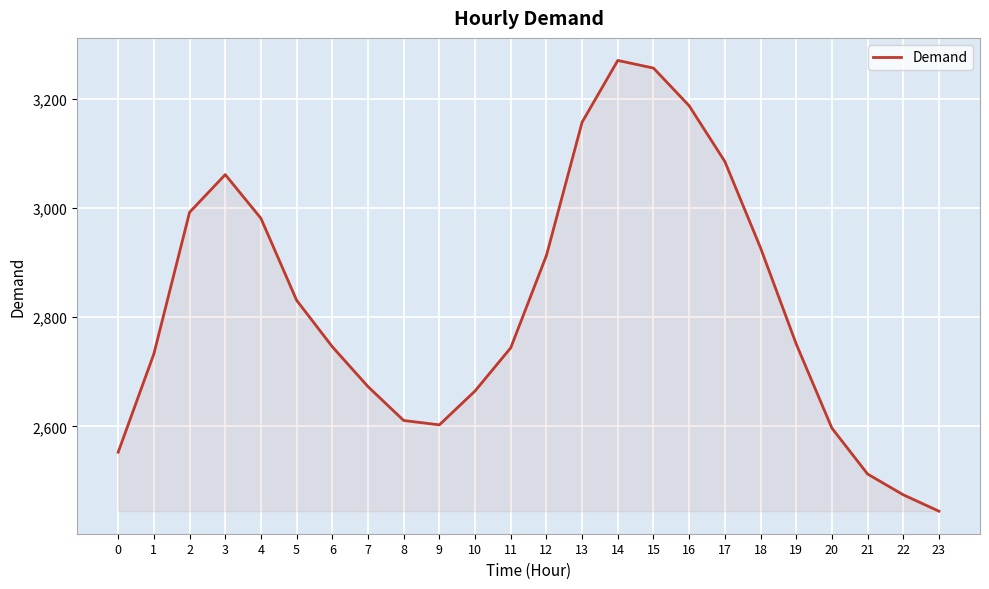

What value does the data have at 21?

2513